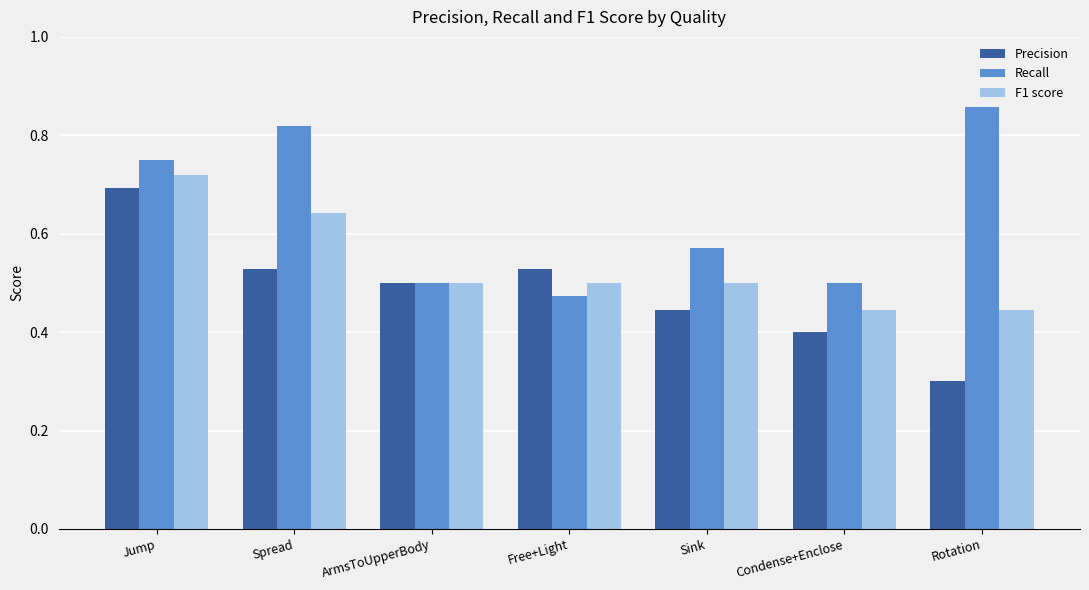

Which category has the highest value in the F1 score series?

Jump